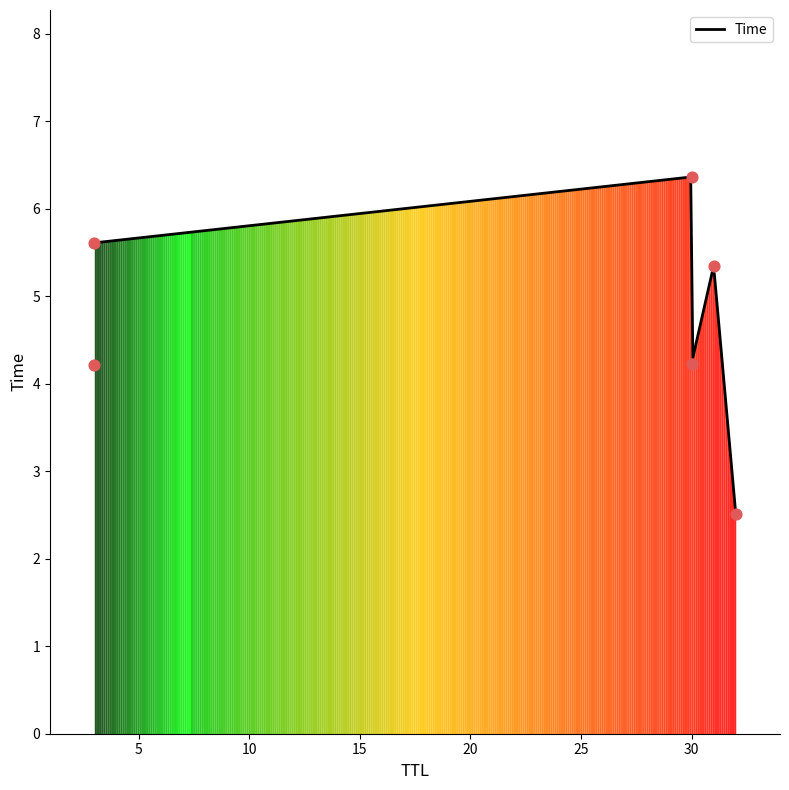

Which has a higher value, 3 or 30?

30